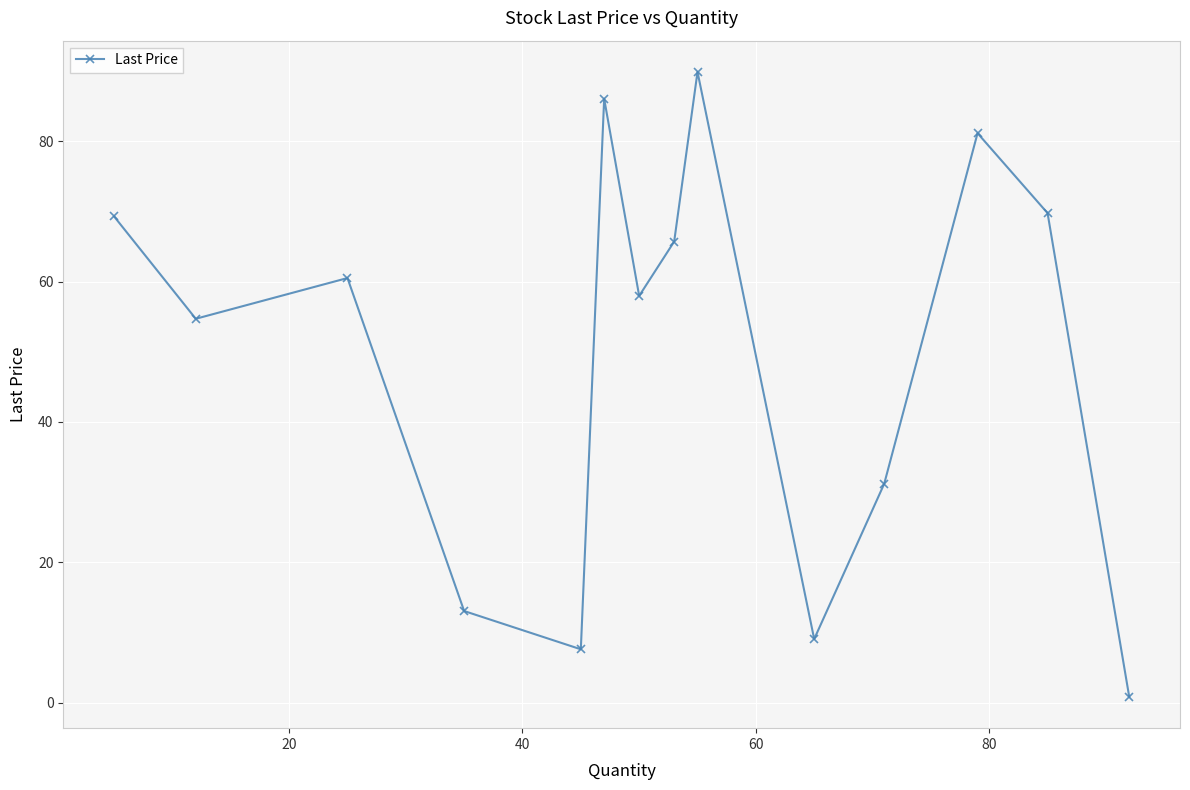

True or false: there are more than 0 points higher than both neighbors.

True